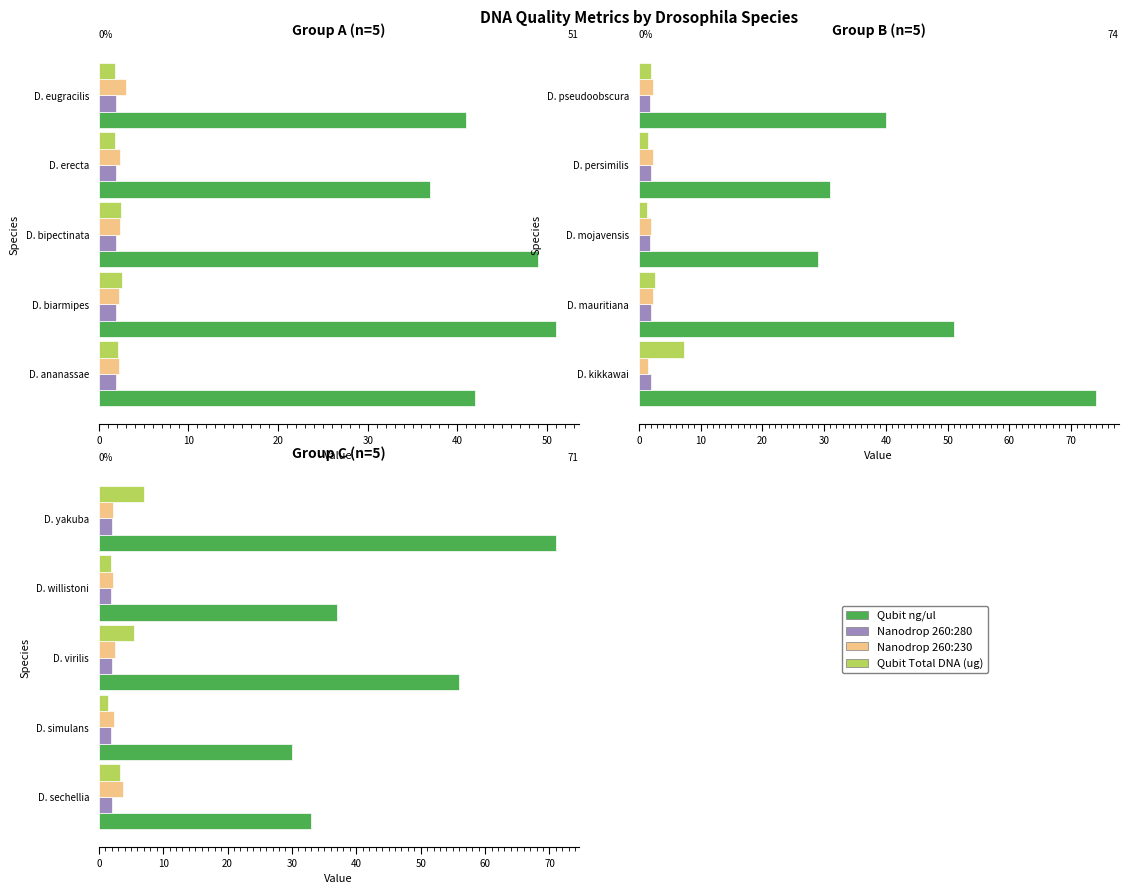

True or false: Qubit Total DNA (ug) has a value of 1.9 at D. willistoni.

True